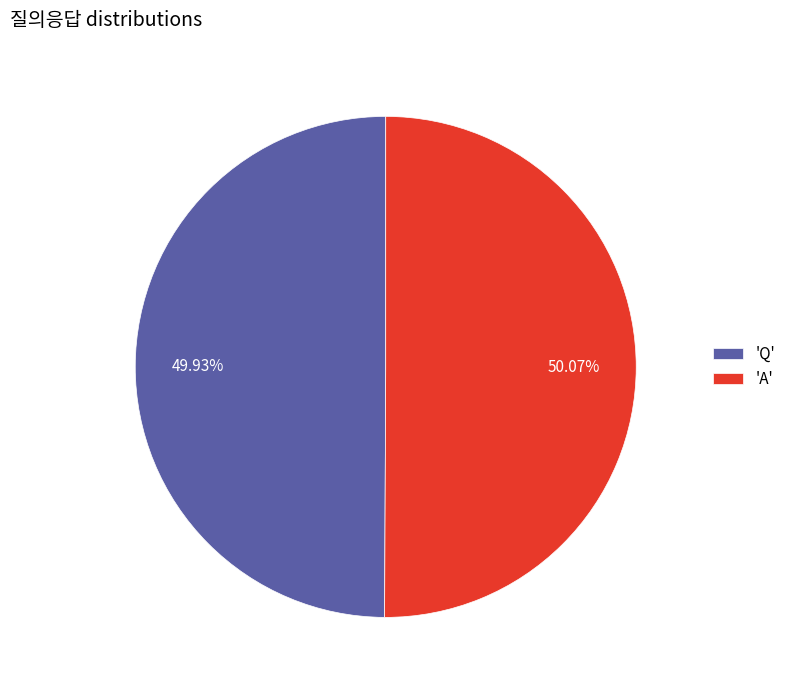

Is there a majority slice in this chart?

Yes